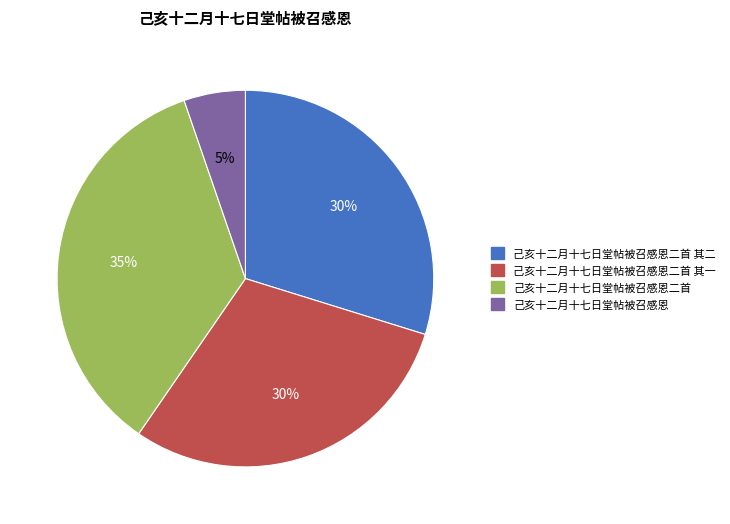

Is there any slice that represents more than half of the pie?

No